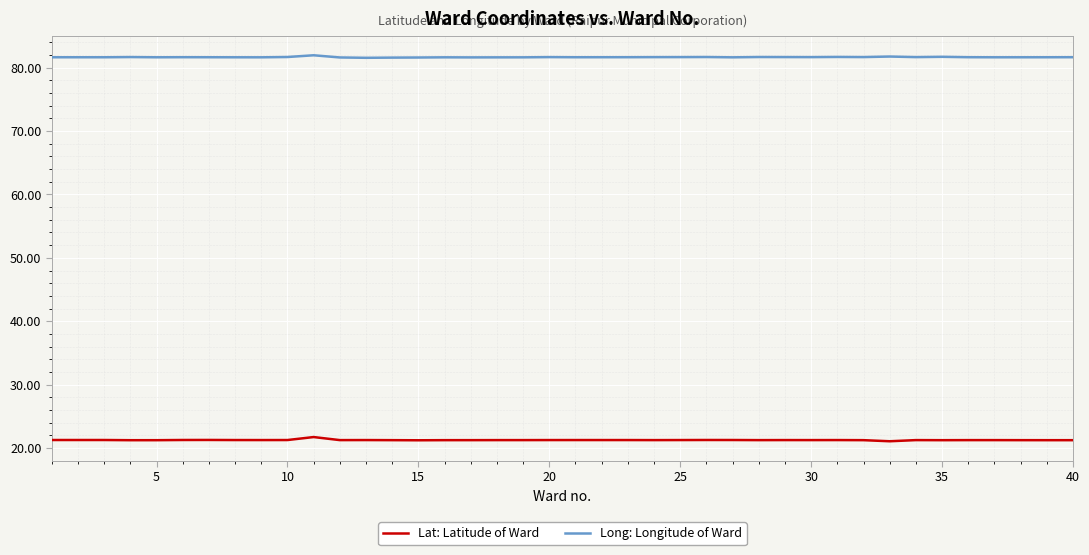

What is the smallest value displayed?

21.1